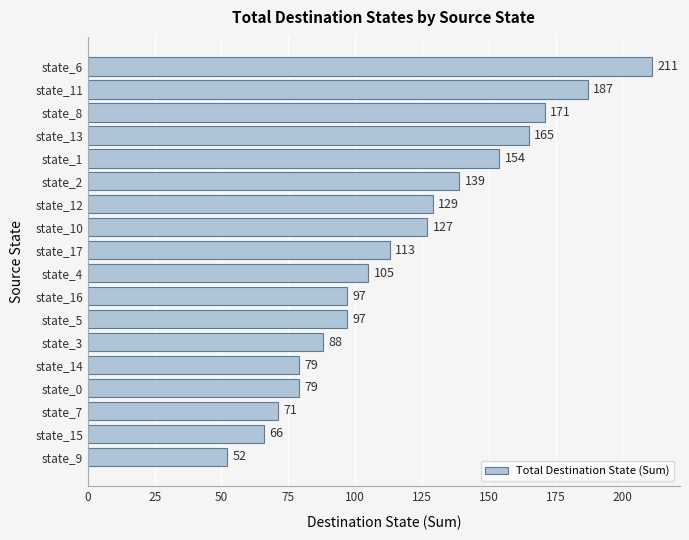

Approximately how many times larger is the value at state_4 compared to state_5?

1.1